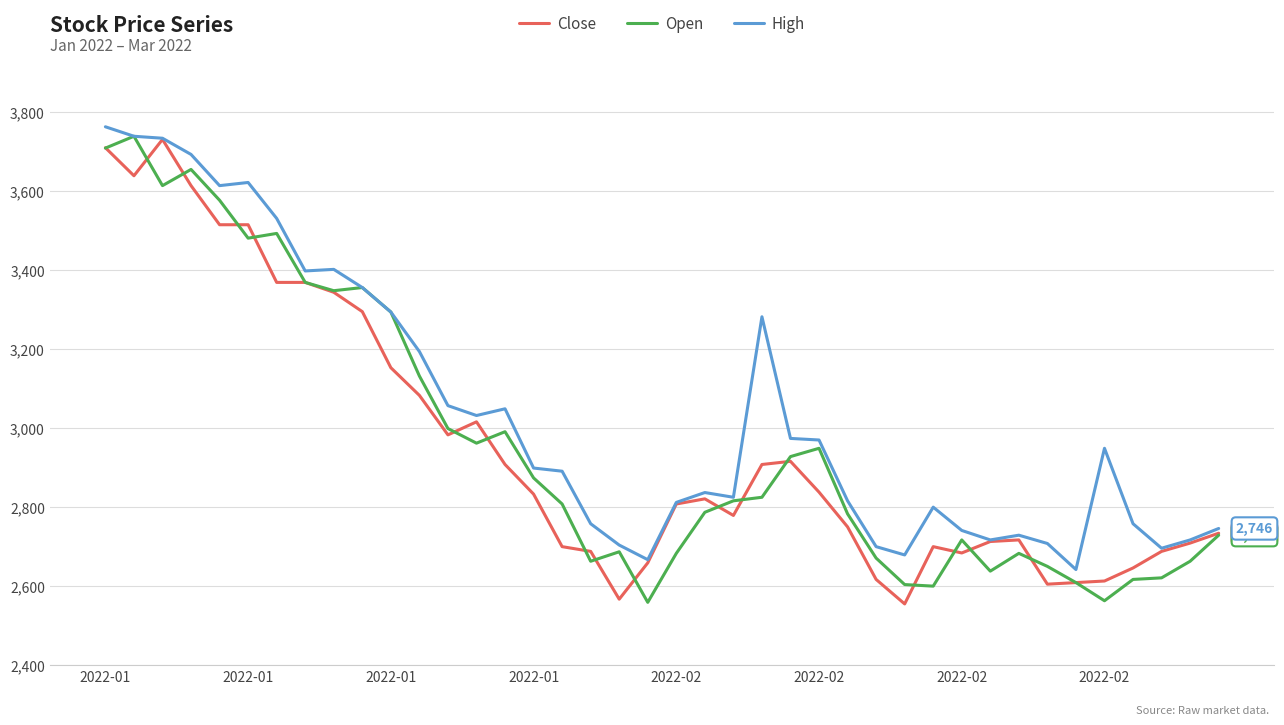

What is the greatest value displayed?

3763